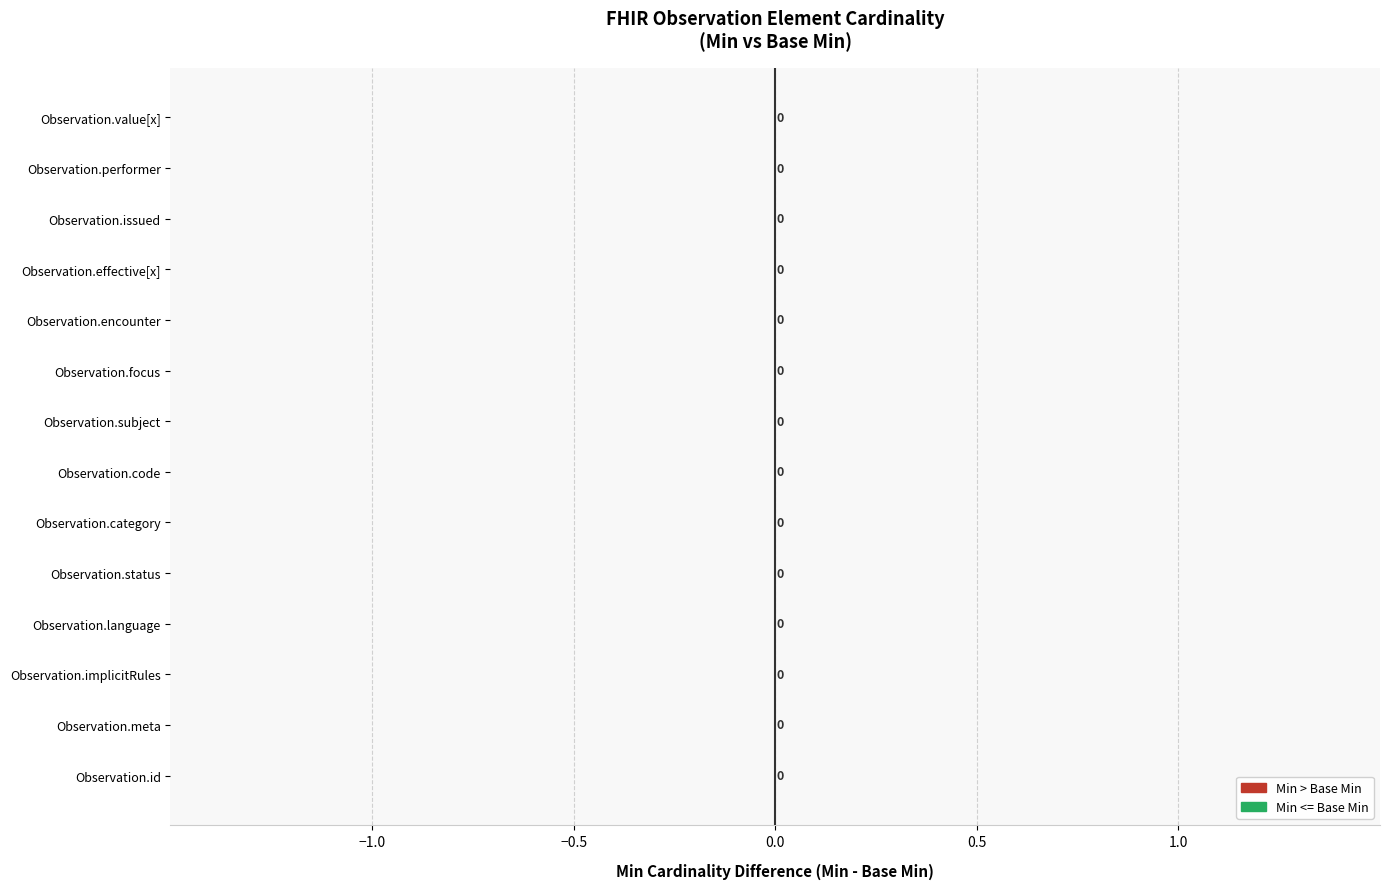

How many Base Min values are between 0 and 1?

14